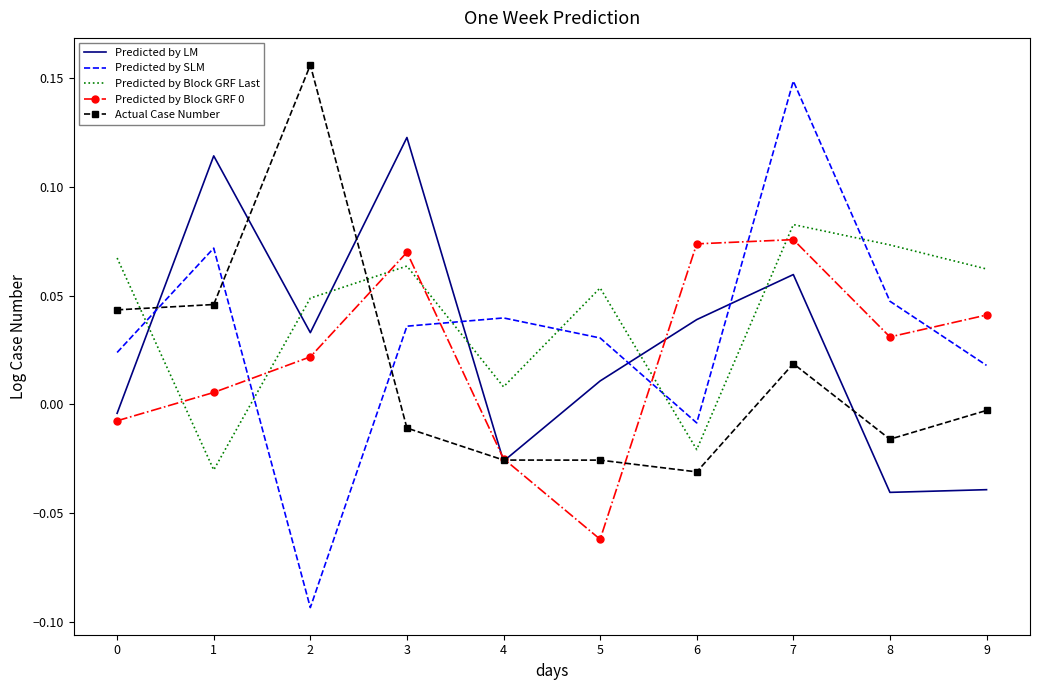

True or false: Predicted by Block GRF Last and Actual Case Number intersect in this chart.

True